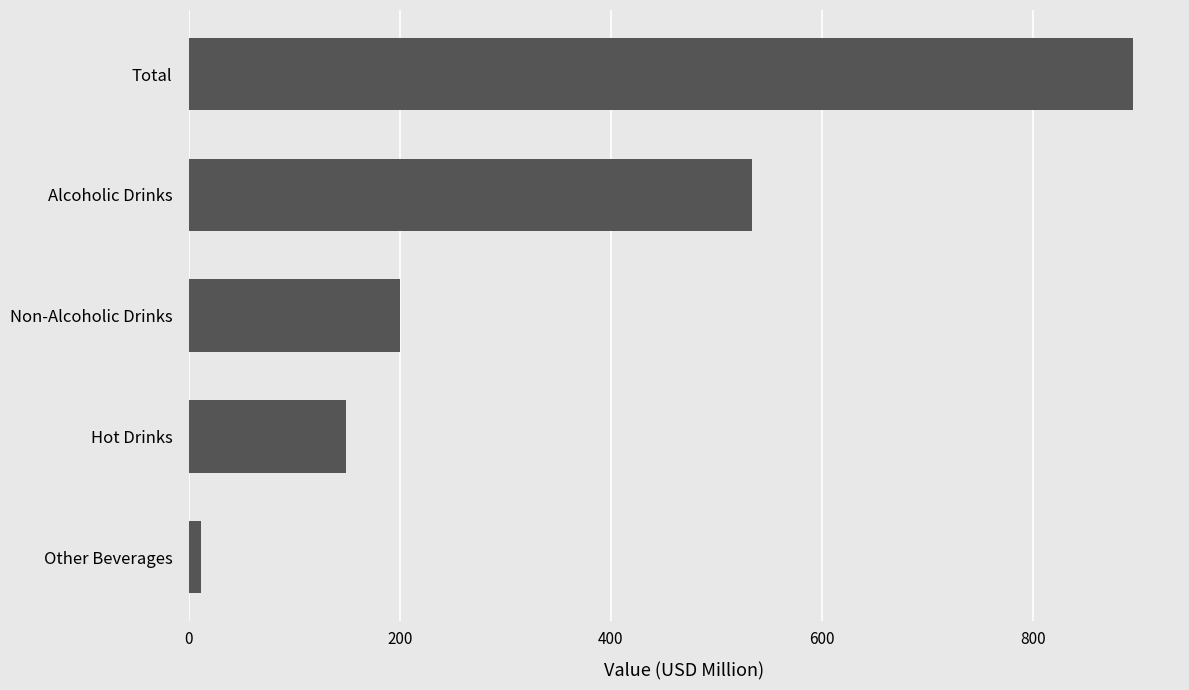

Which category has the highest value across all series?

Total